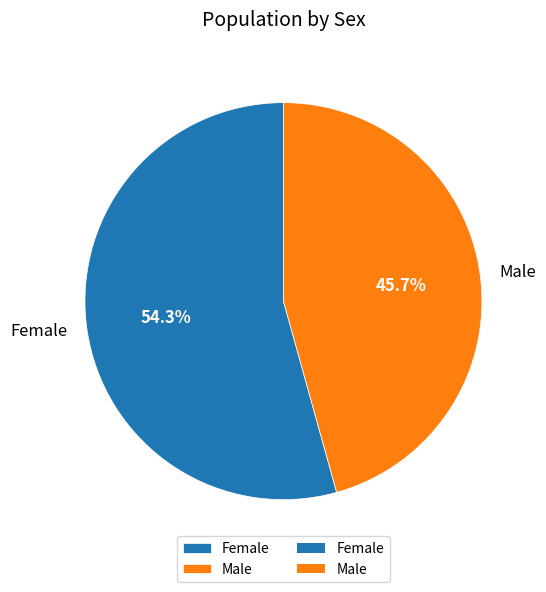

Is the sum of Male and Female greater than half?

Yes